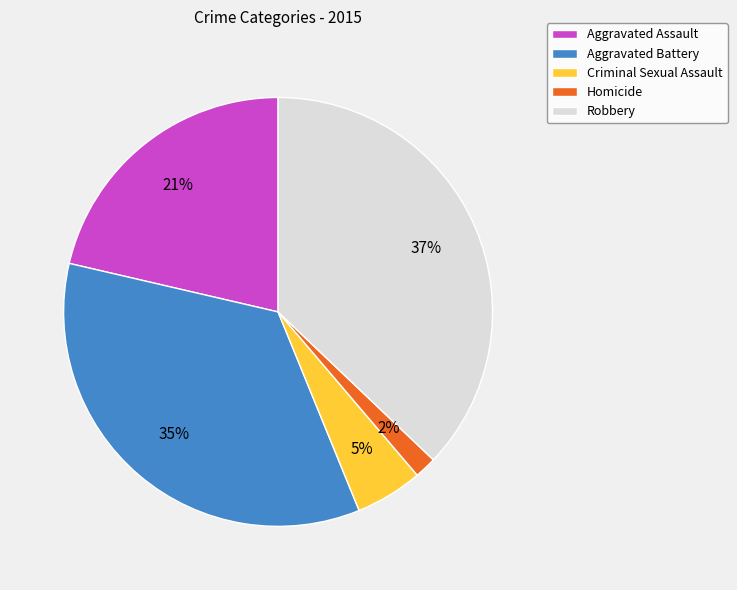

Is it true that Criminal Sexual Assault is 1% of the pie?

False